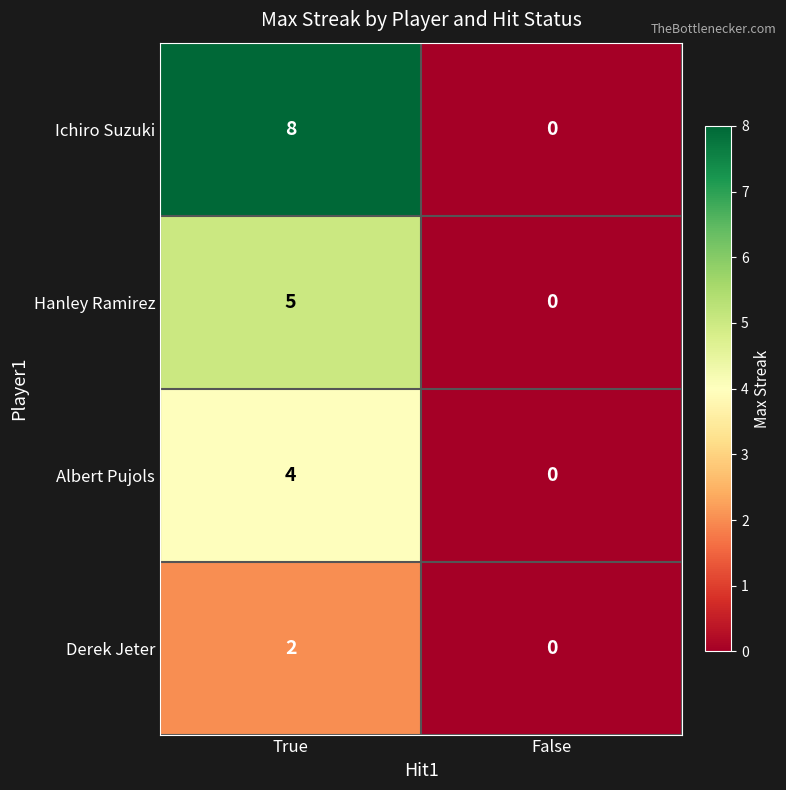

Between True and False, which series saw the biggest shift?

Ichiro Suzuki